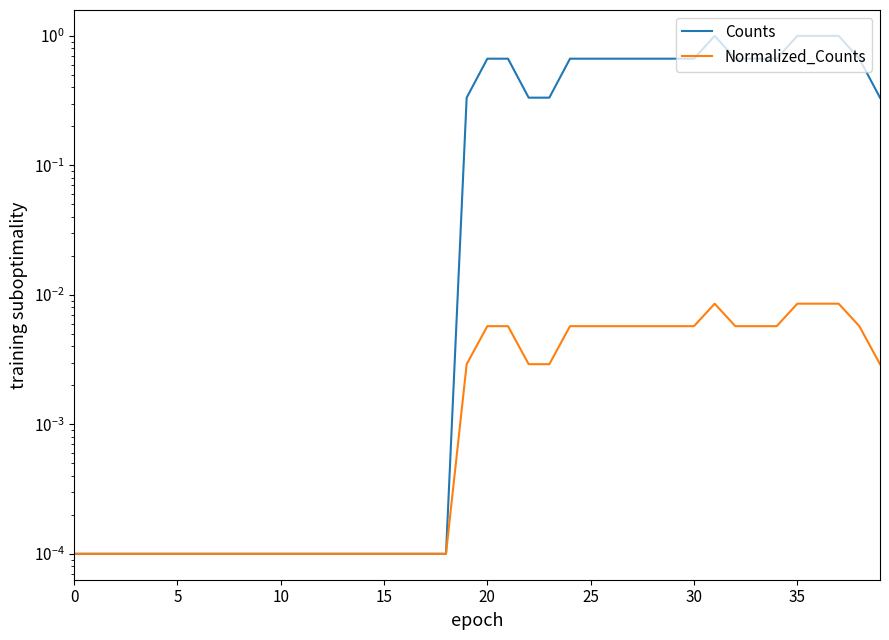

The value of Counts at 18 is 0.0. True or false?

True